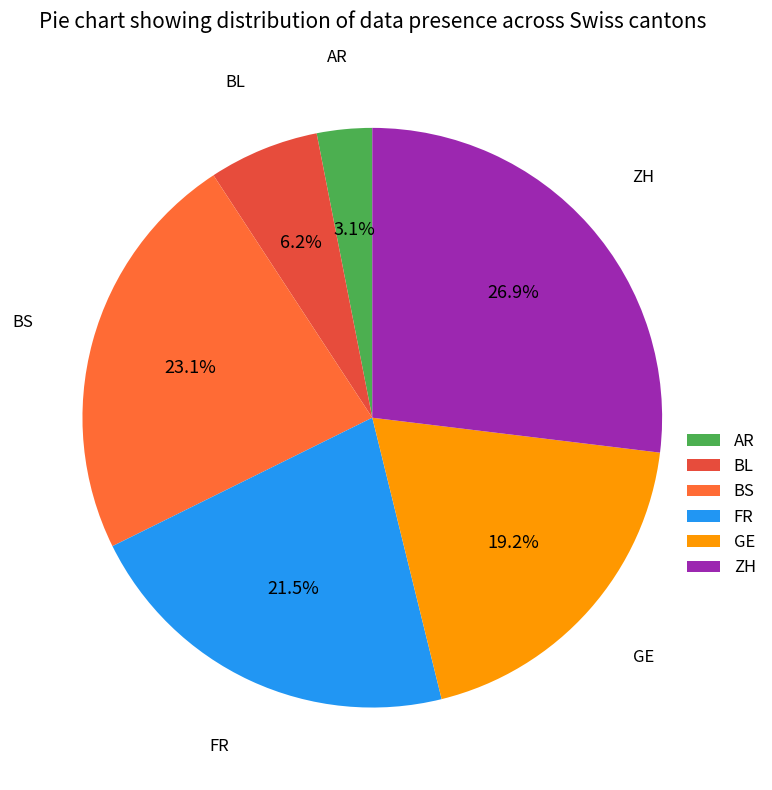

Which slice is the smallest?

AR